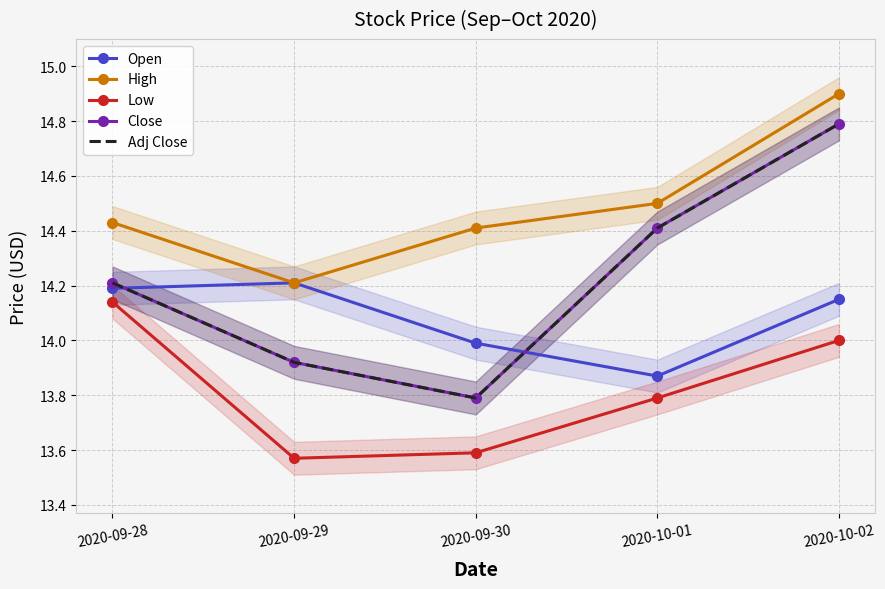

How many categories are shown in the chart?

5